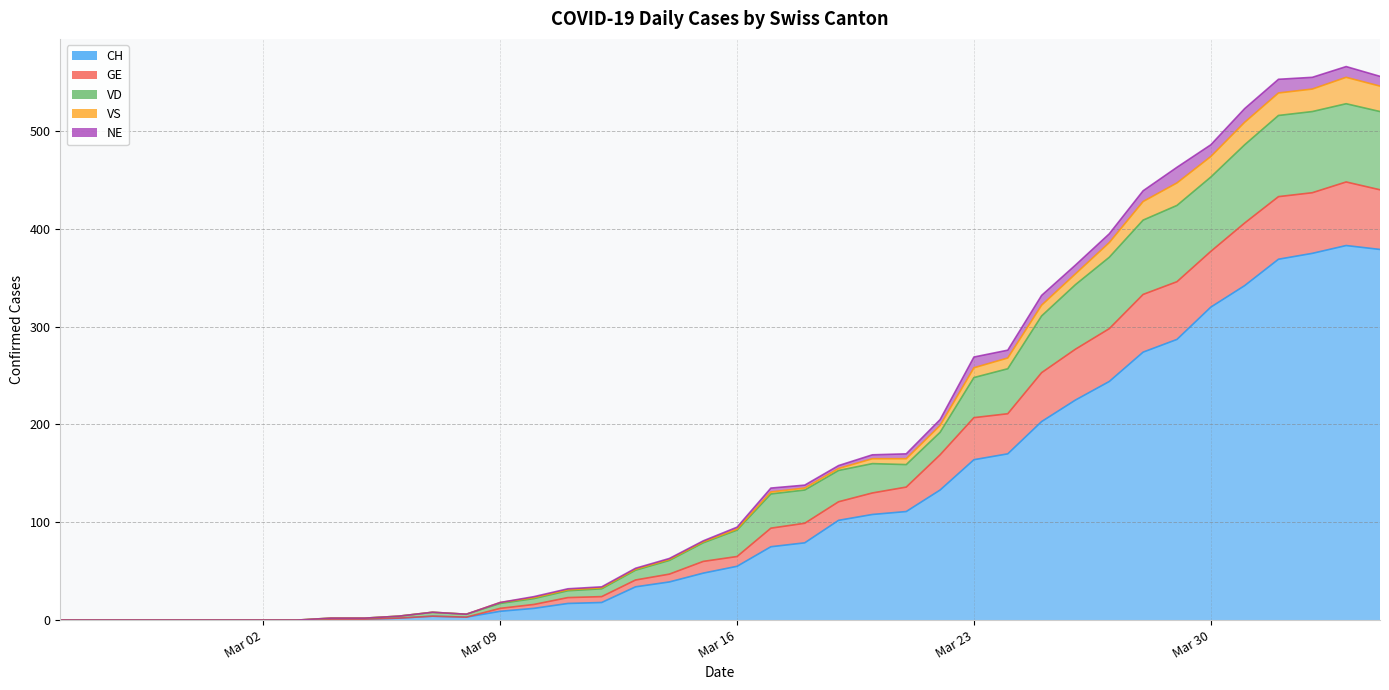

What is the sum of the CH values at 2020-03-06 and 2020-03-09?

11